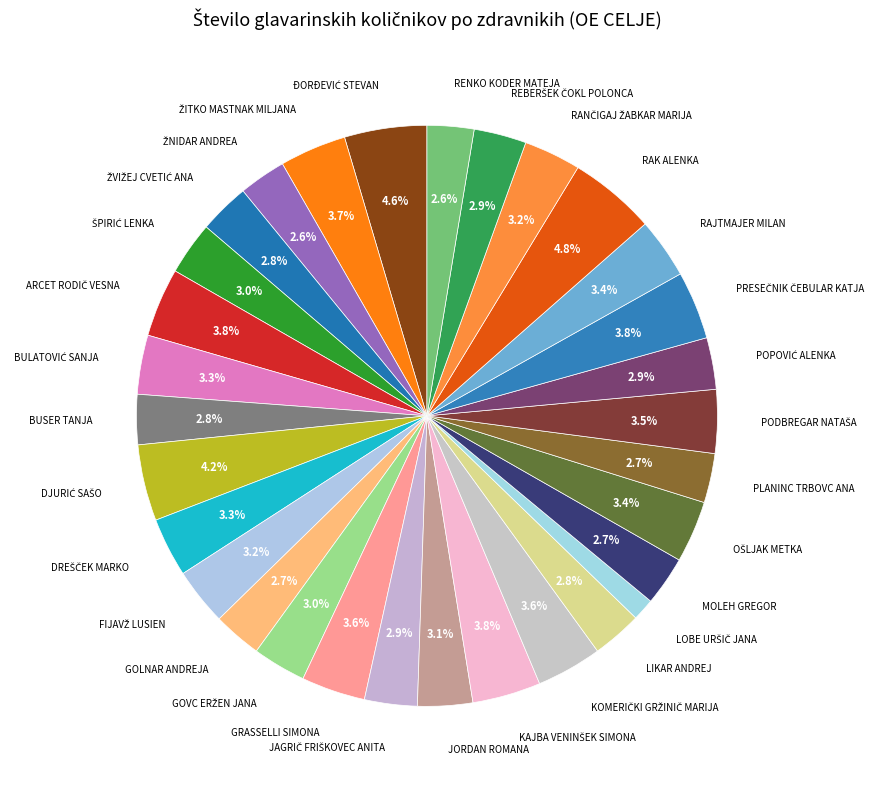

To the nearest percent, what is the difference between the largest and smallest slice percentages?

4%